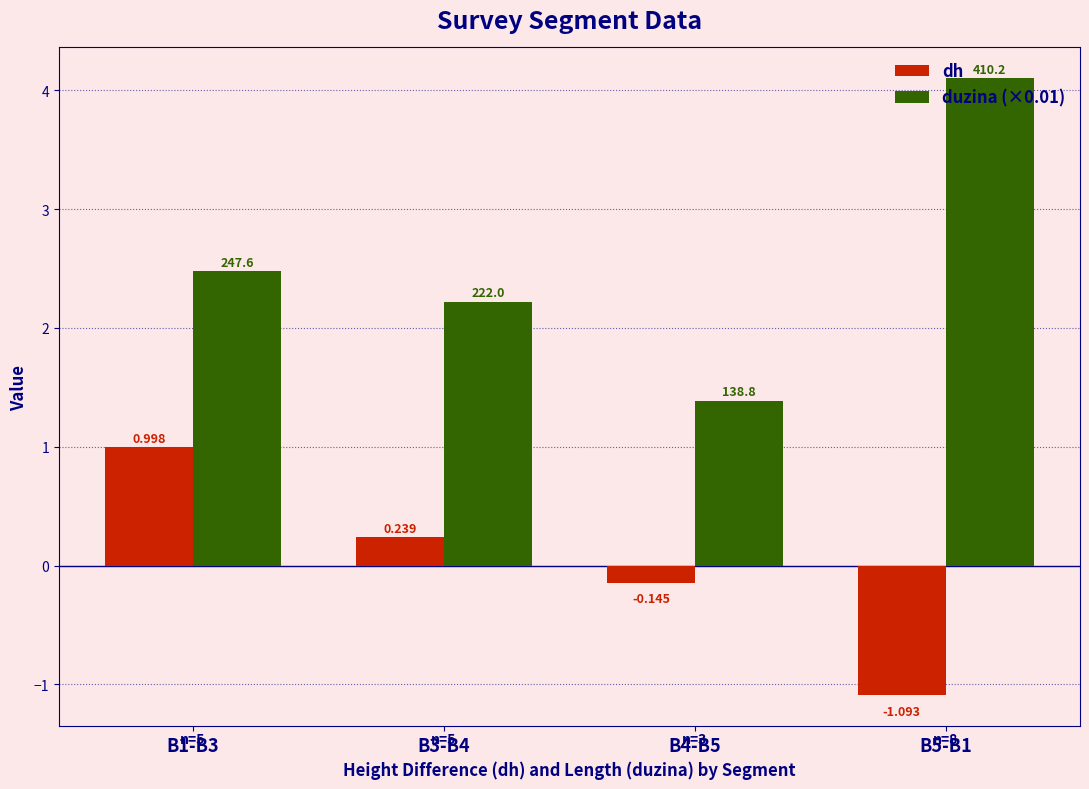

What is the difference between the highest and lowest values at B3-B4?

2.0